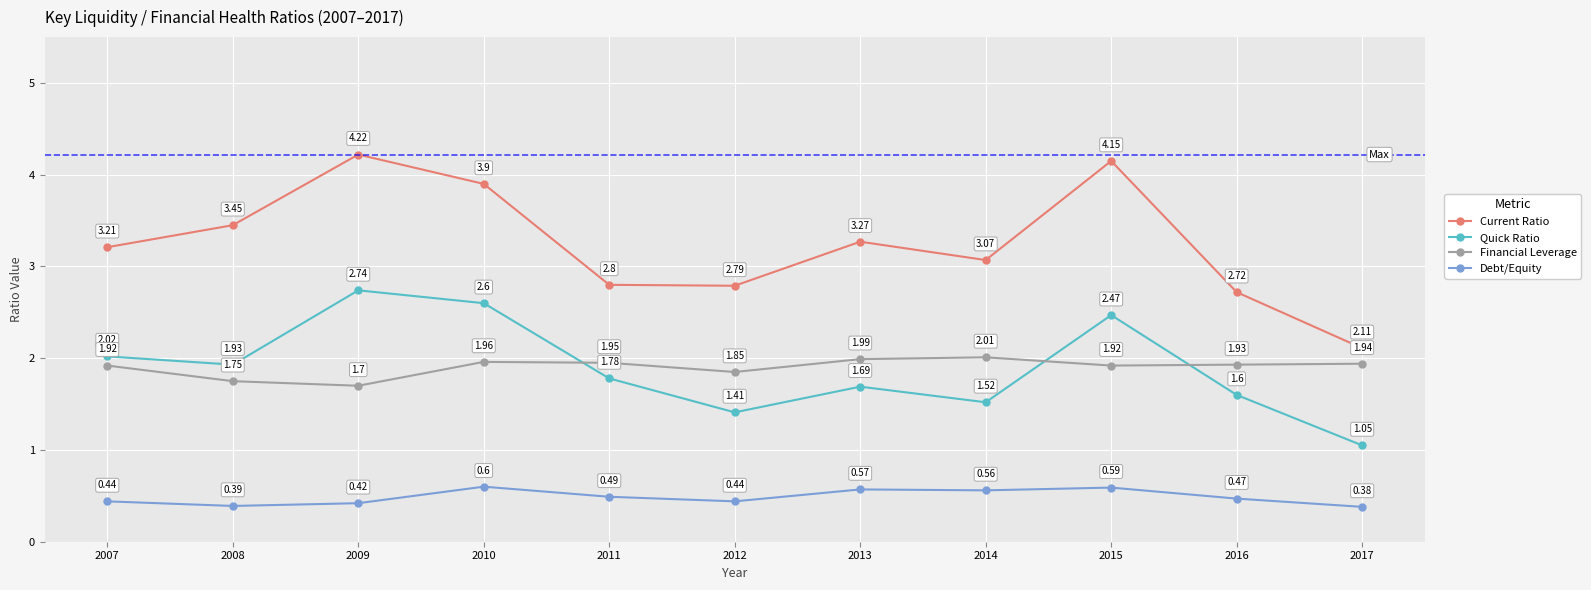

At 2017, list the series in order from smallest to largest.

Debt/Equity, Quick Ratio, Financial Leverage, Current Ratio